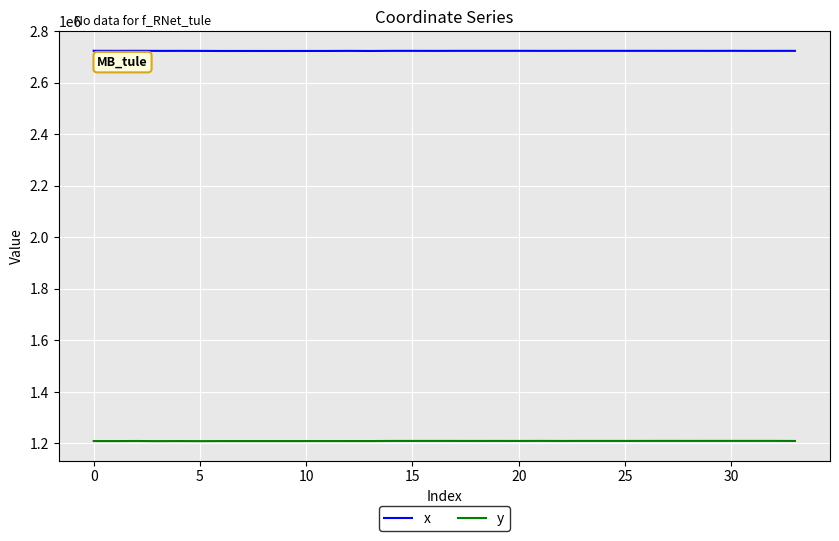

List the series in order of their overall mean, lowest first.

y, x